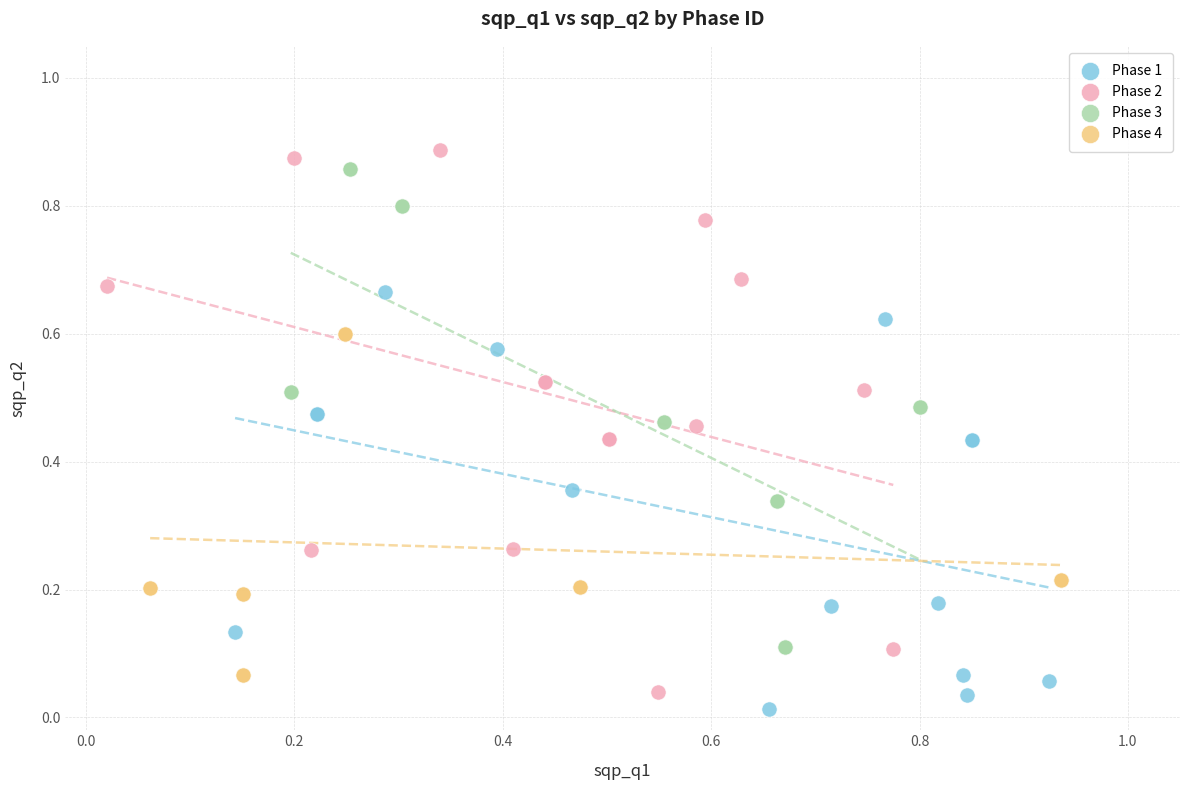

Which series reaches the minimum Y coordinate?

Phase 1